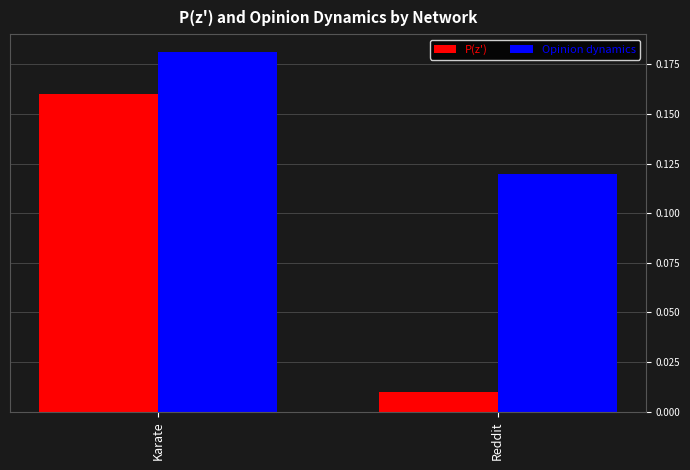

How many groups of bars are there?

2